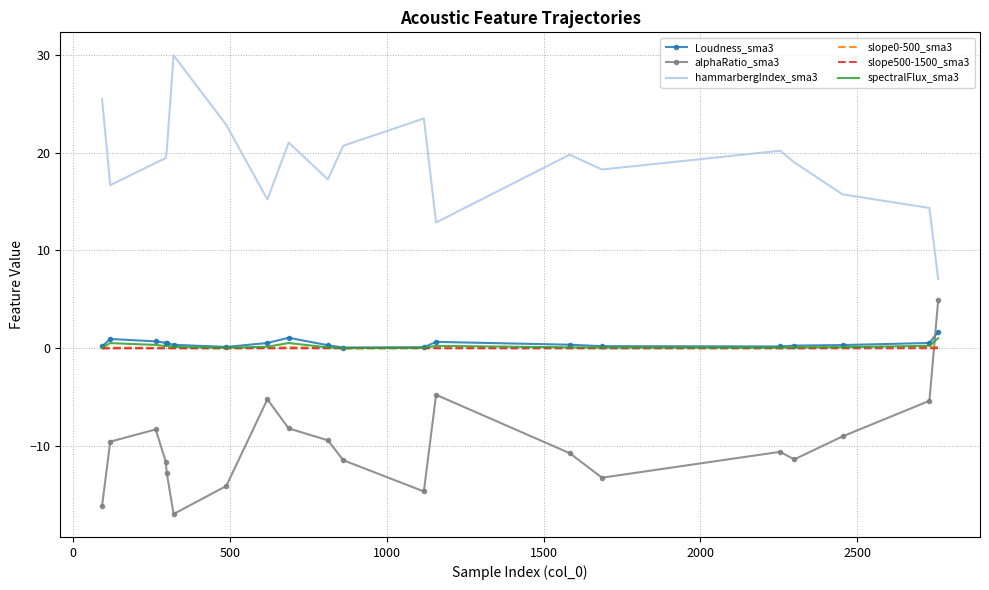

True or false: hammarbergIndex_sma3 and Loudness_sma3 intersect in this chart.

False